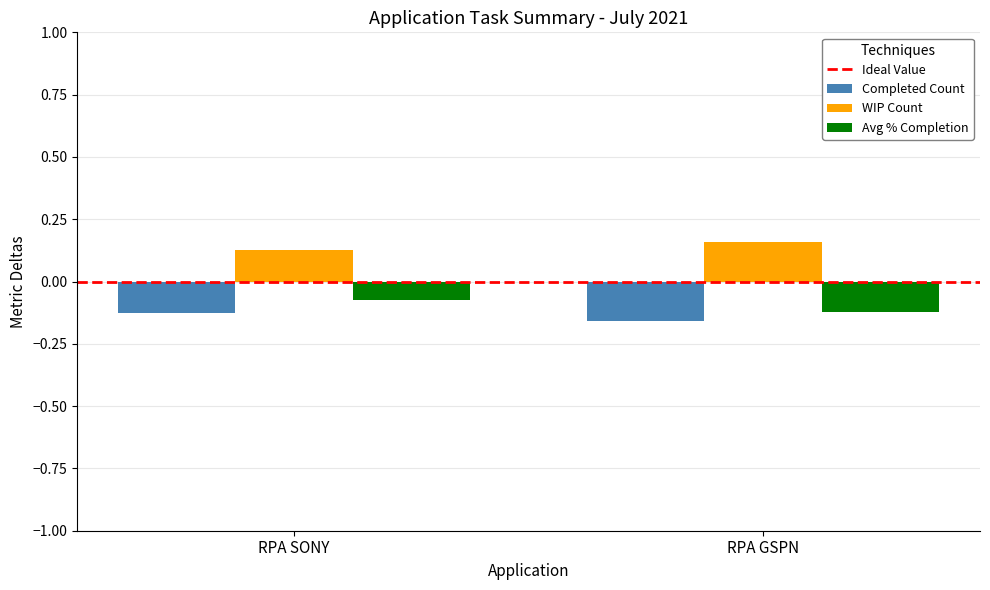

Which series has the largest total across all categories?

WIP Count